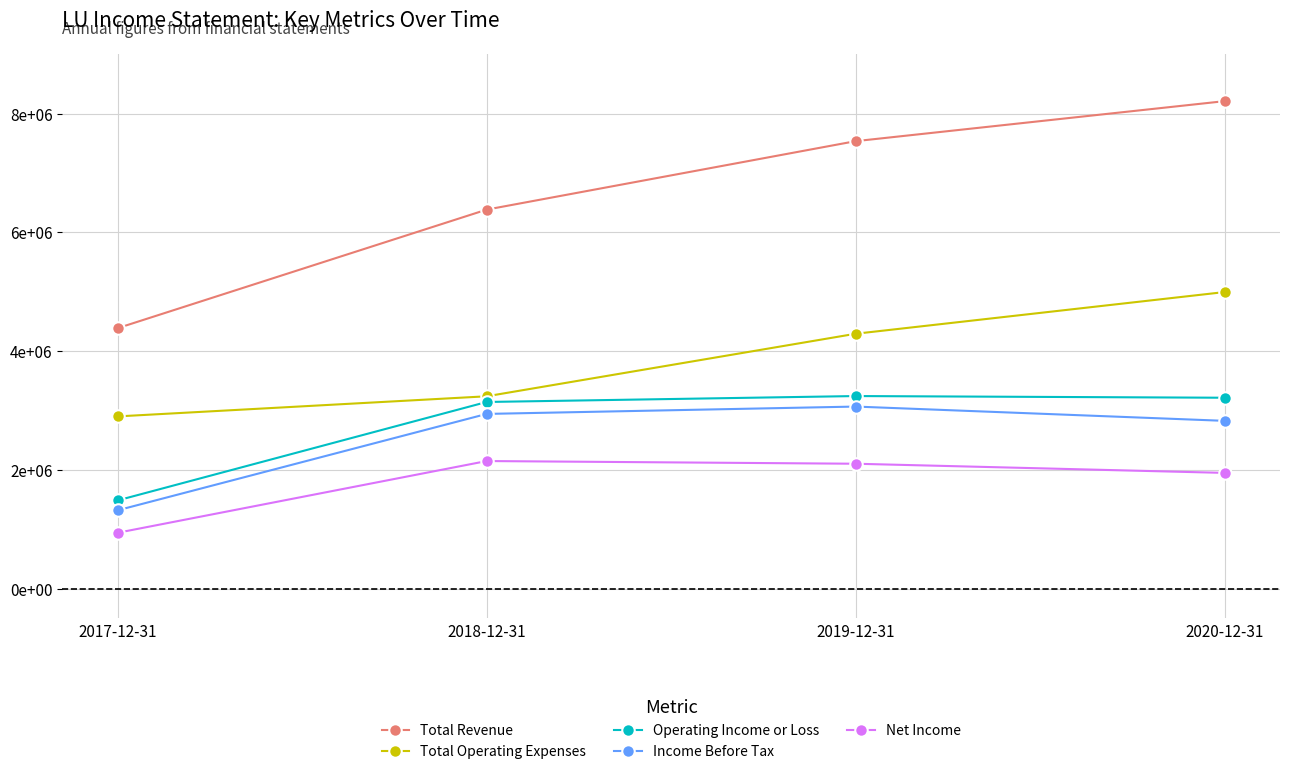

Which label corresponds to the smallest value in the chart?

2017-12-31